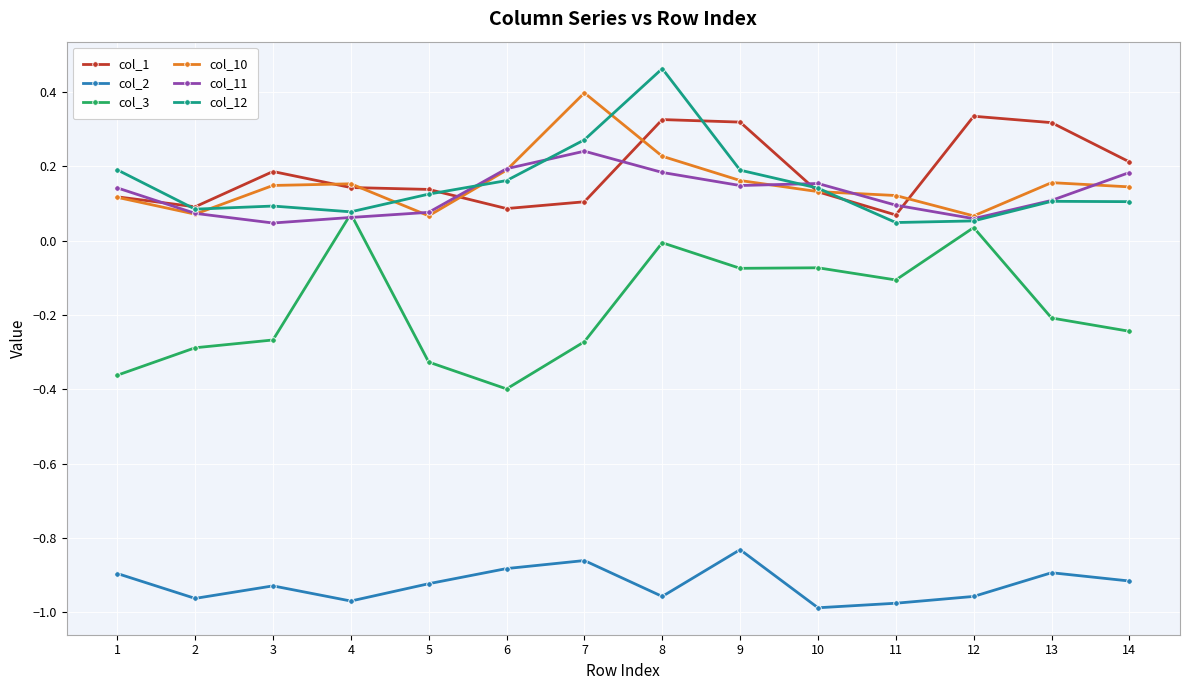

At which label does col_10 reach its peak?

7